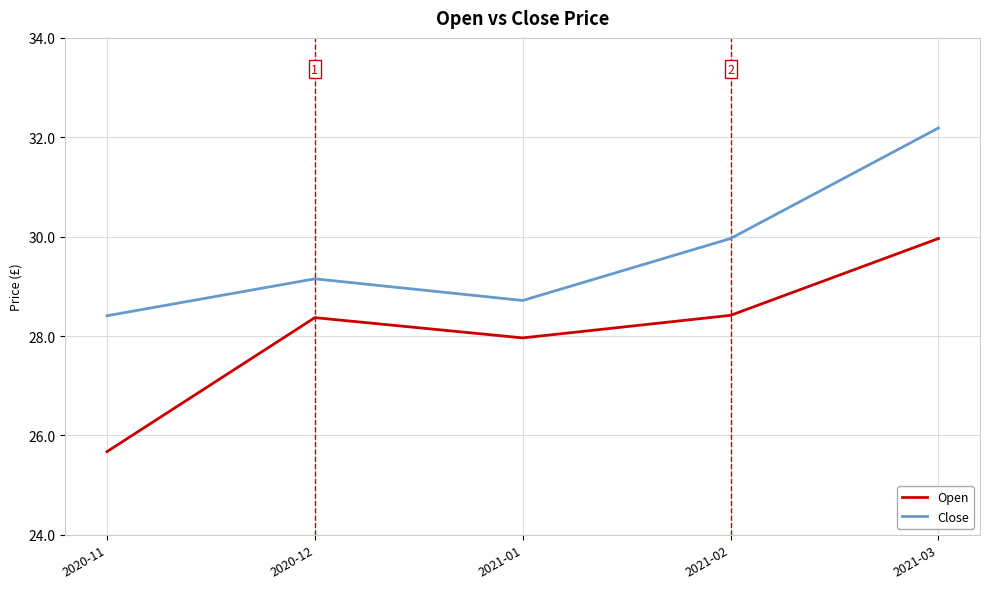

At which label does Close first exceed 29?

2020-12